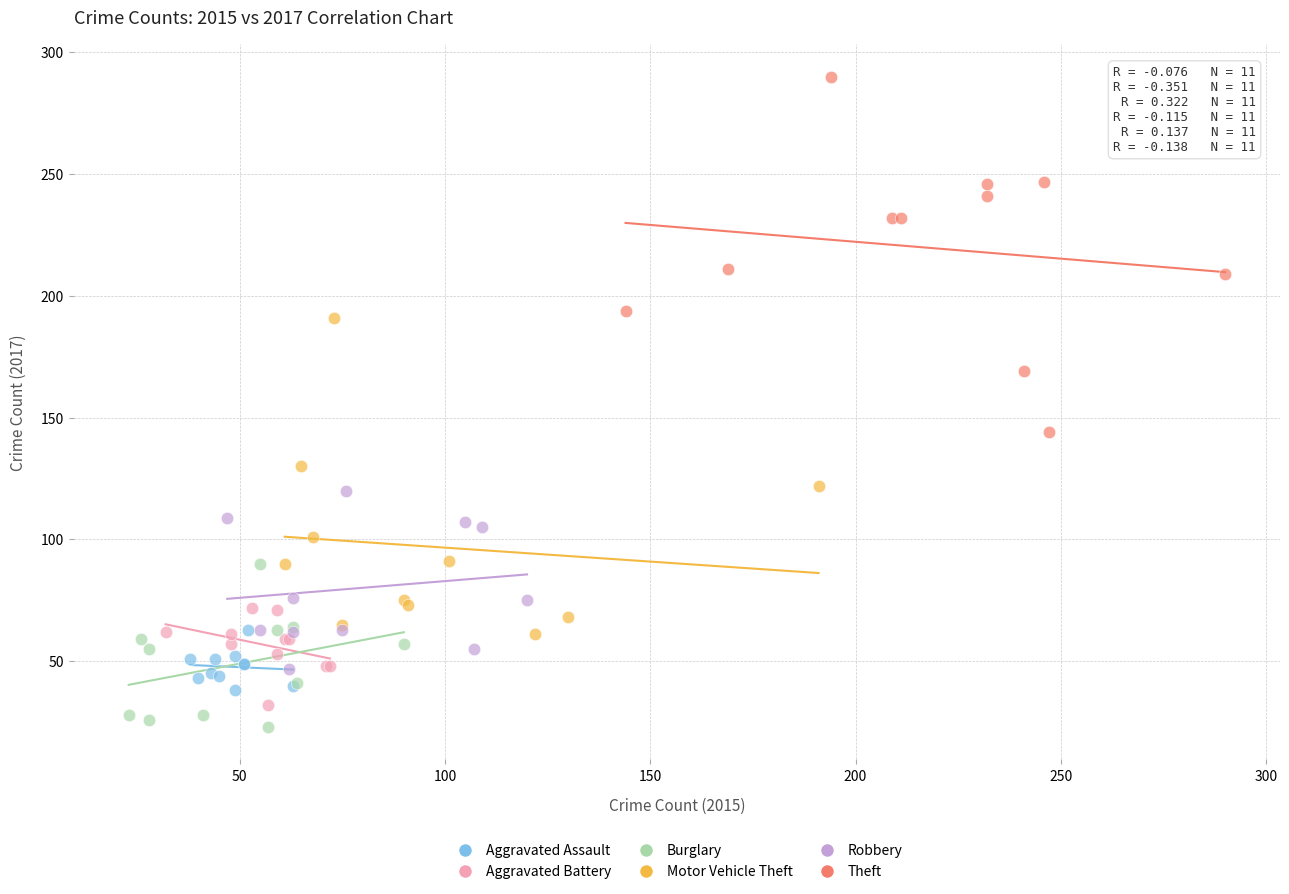

Which series reaches the maximum Y coordinate?

Theft